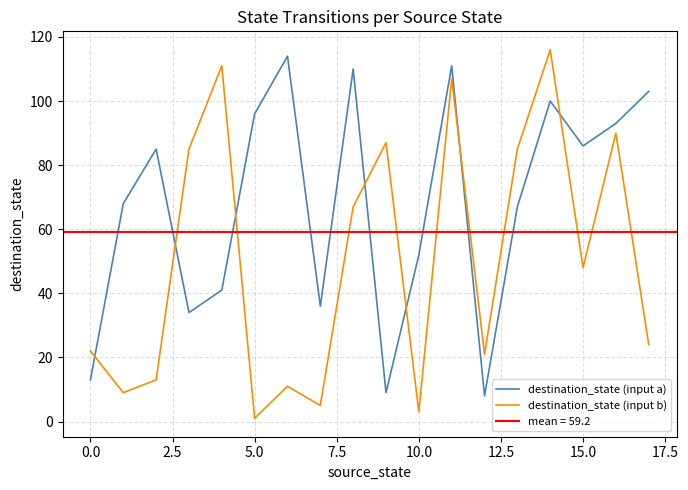

Reading right to left, extract all data points from this chart.

destination_state (input a): 103	93	86	100	67	8	111	52	9	110	36	114	96	41	34	85	68	13
destination_state (input b): 24	90	48	116	85	21	107	3	87	67	5	11	1	111	85	13	9	22